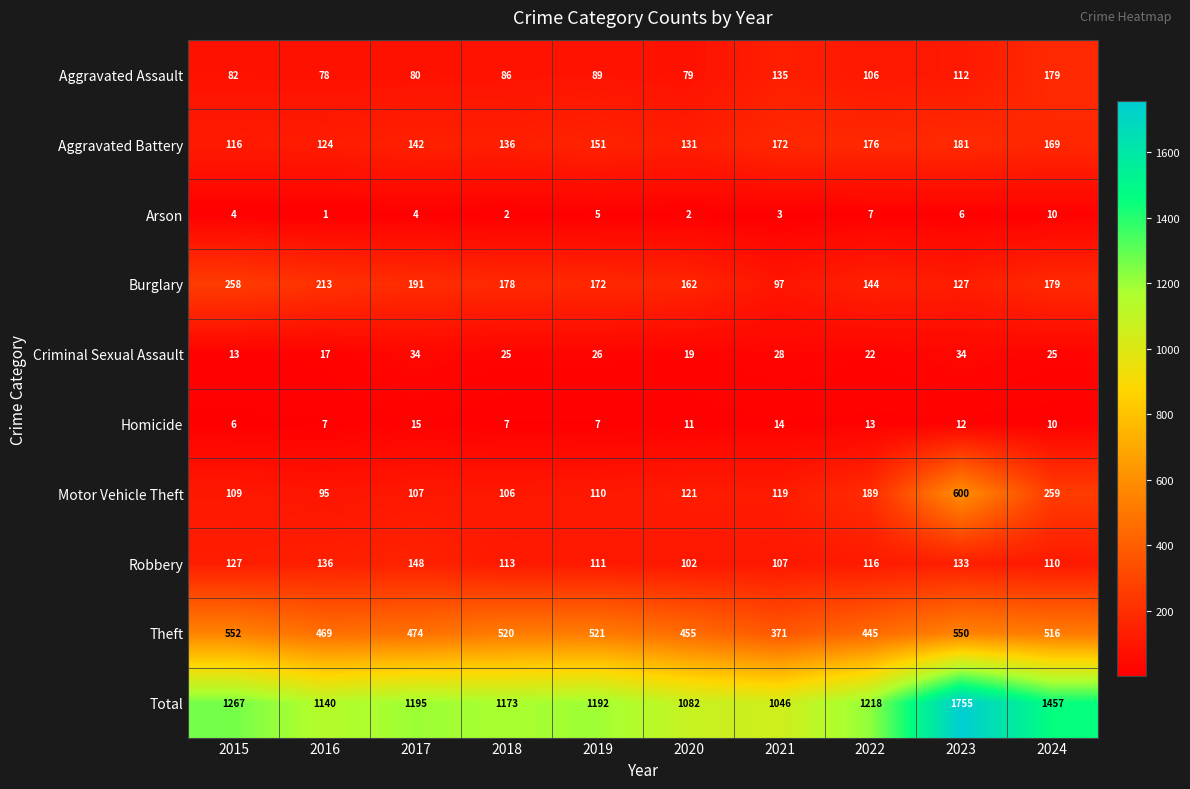

At which label is Robbery closest to 125?

2015